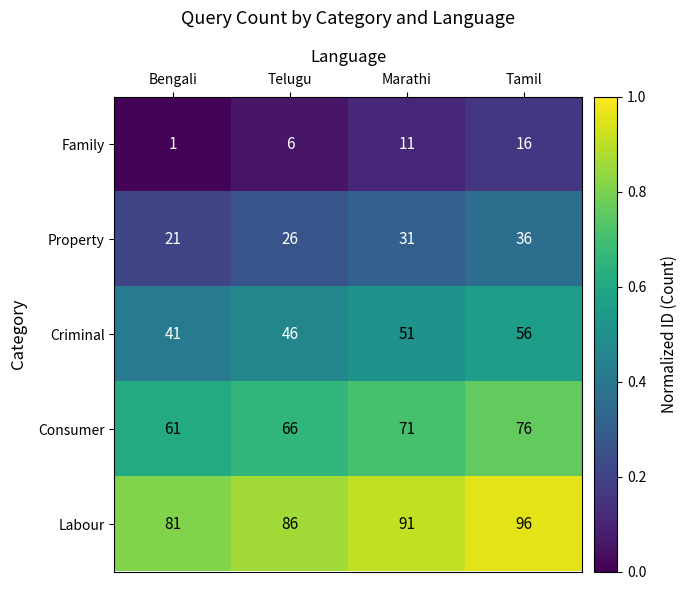

At which category does the chart reach its minimum across all series?

Bengali